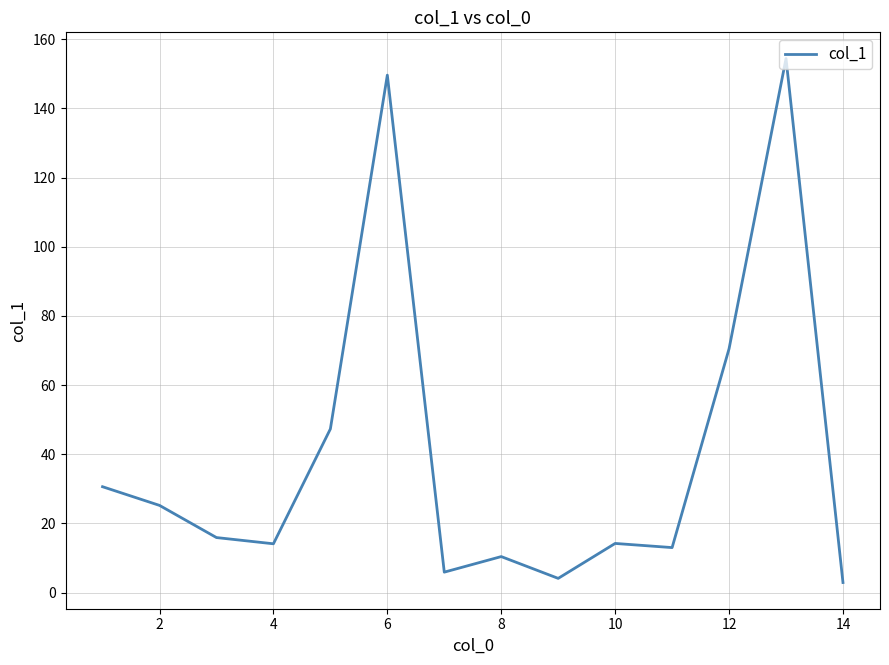

What is the maximum value shown in the chart?

154.4